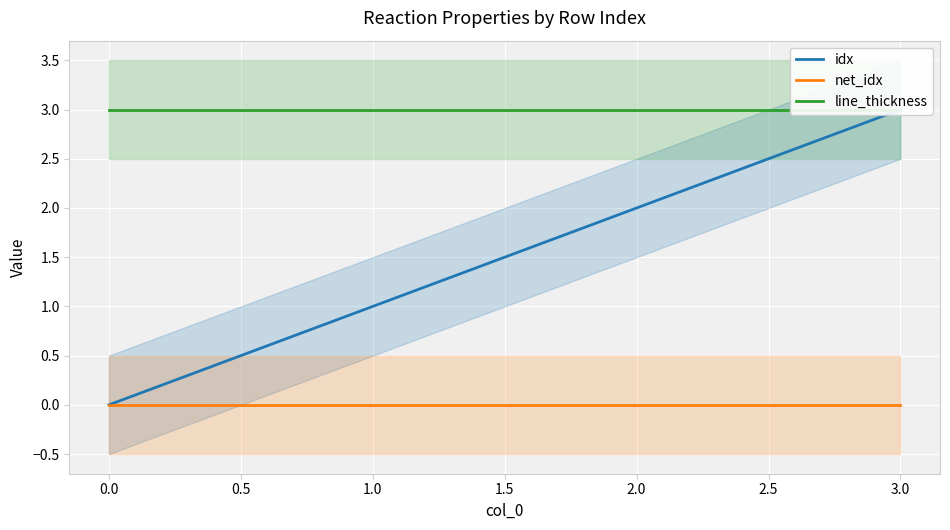

True or false: idx has a value of 3 at 2.0.

False